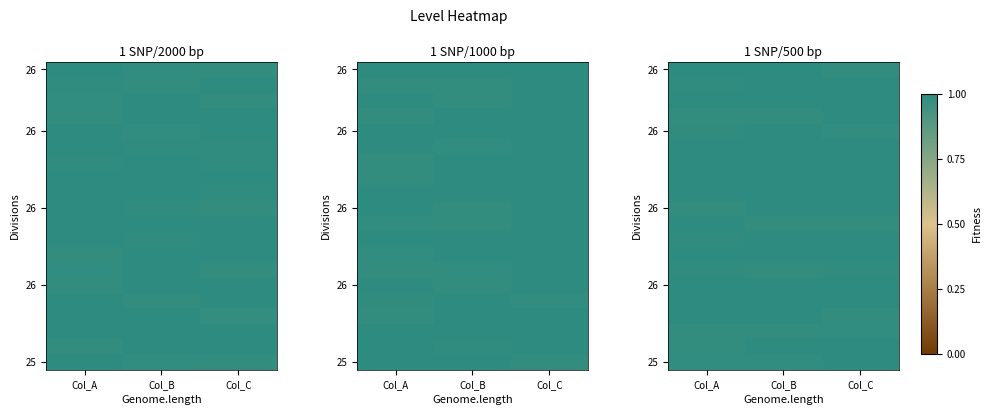

What is the total value across all series at Col_B?

19.9